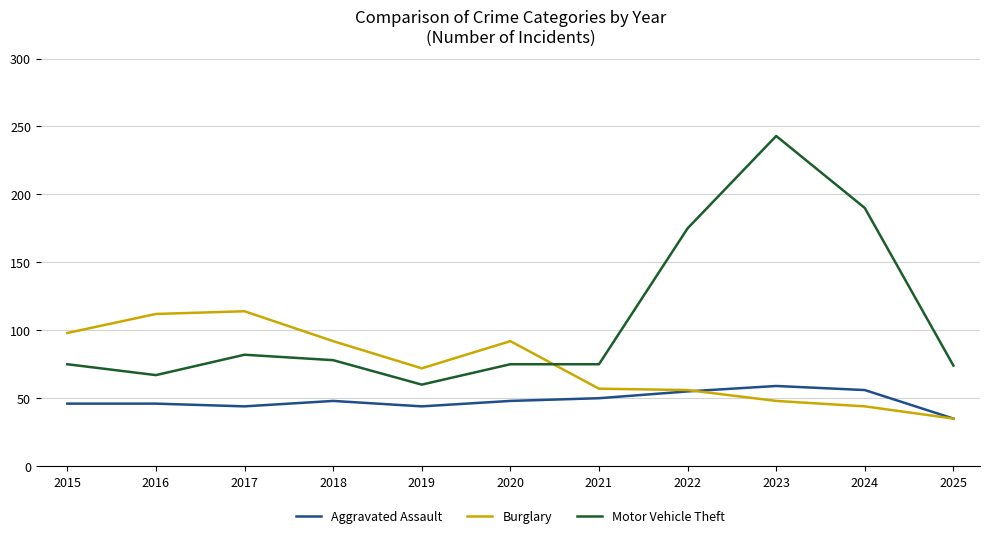

Which series has the largest total across all categories?

Motor Vehicle Theft